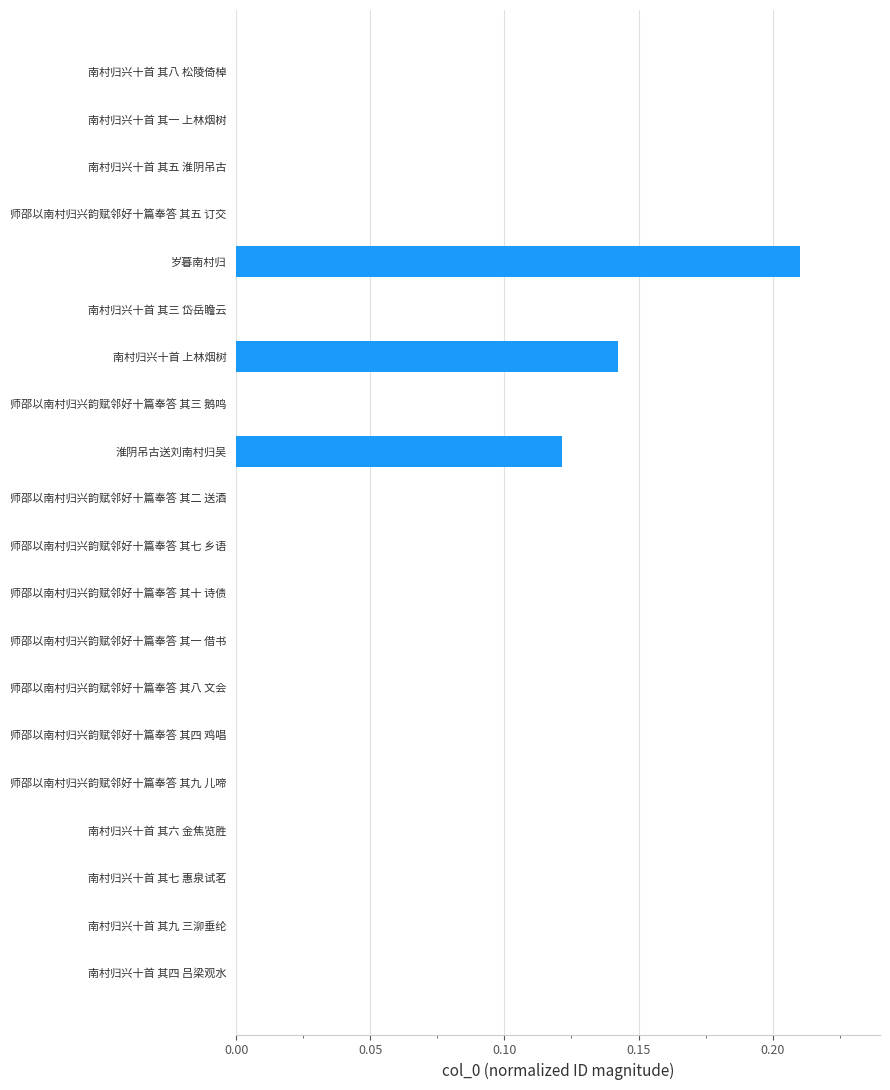

Between 南村归兴十首 上林烟树 and 南村归兴十首 其六 金焦览胜, which is larger?

南村归兴十首 上林烟树